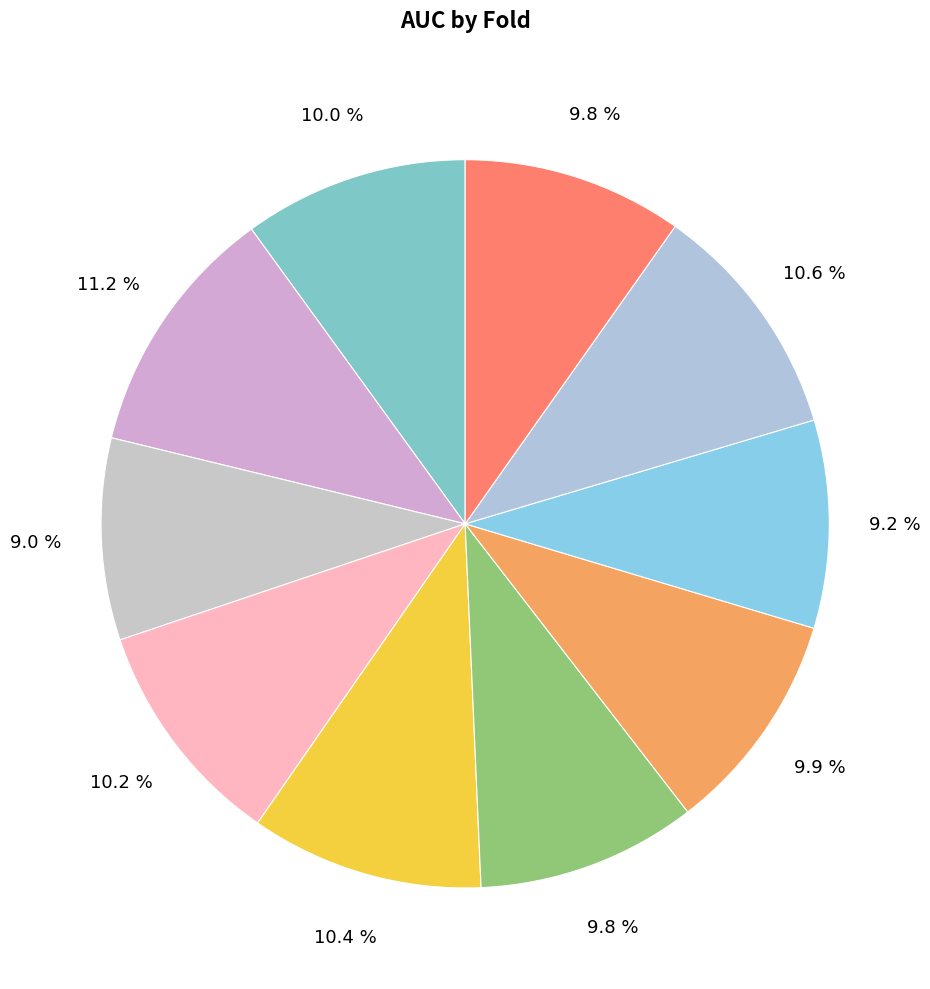

How many slices are in this pie chart?

10